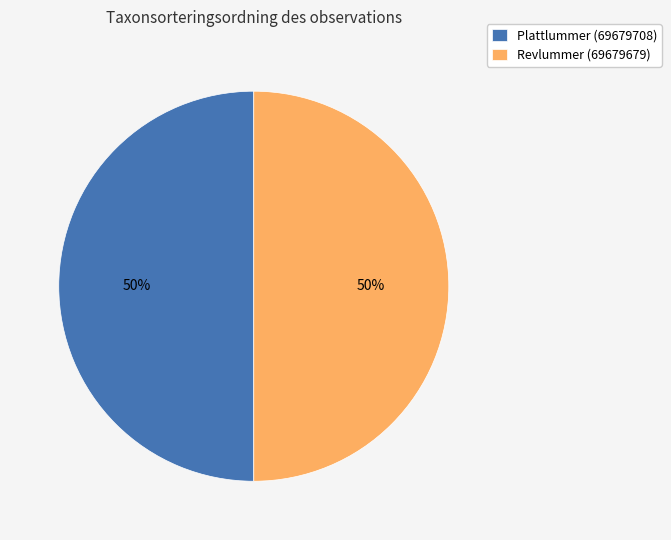

Approximately how many times larger is the value at Plattlummer (69679708) compared to Revlummer (69679679)?

1.0